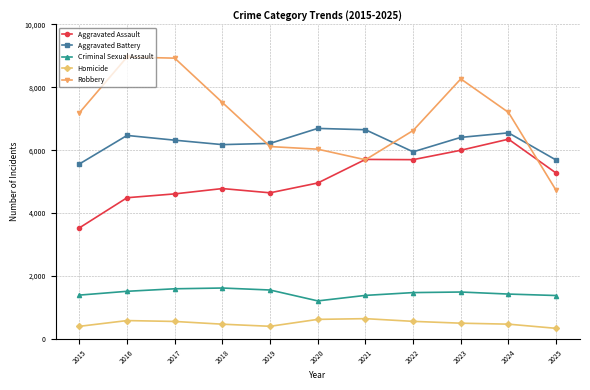

True or false: Robbery has a value of 6031 at 2020.

True